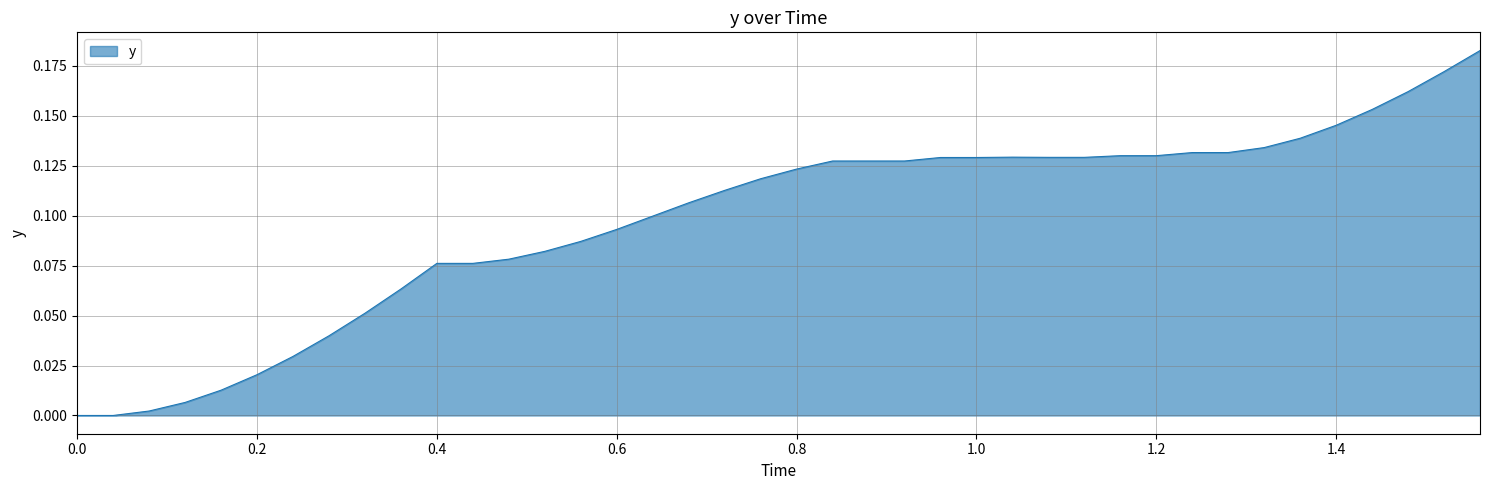

Does the chart have visible grid lines?

Yes